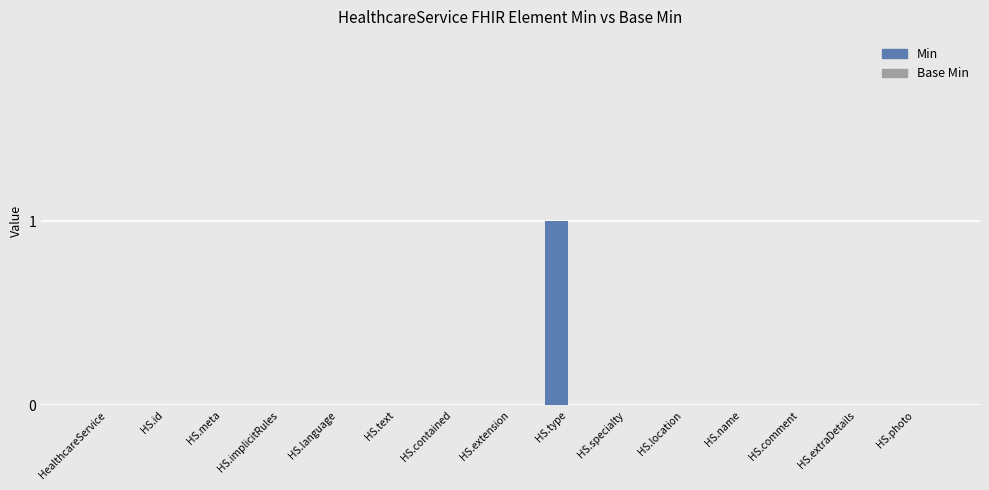

Which category has the highest value across all series?

HS.type